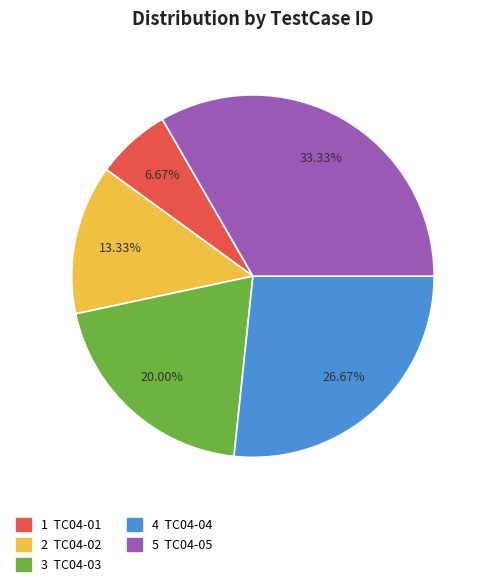

Is there any slice that represents more than half of the pie?

No